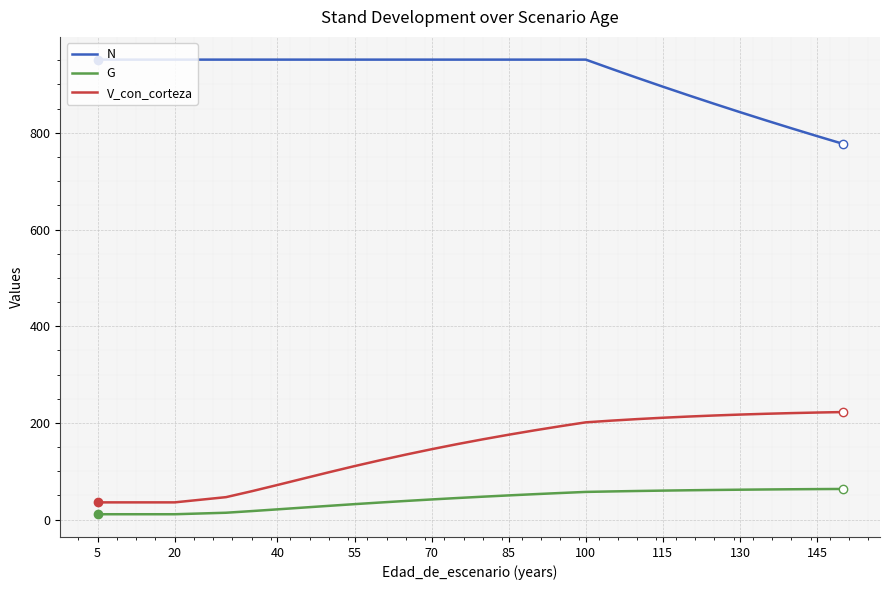

What is the difference between the maximum and minimum values in the G series?

52.3